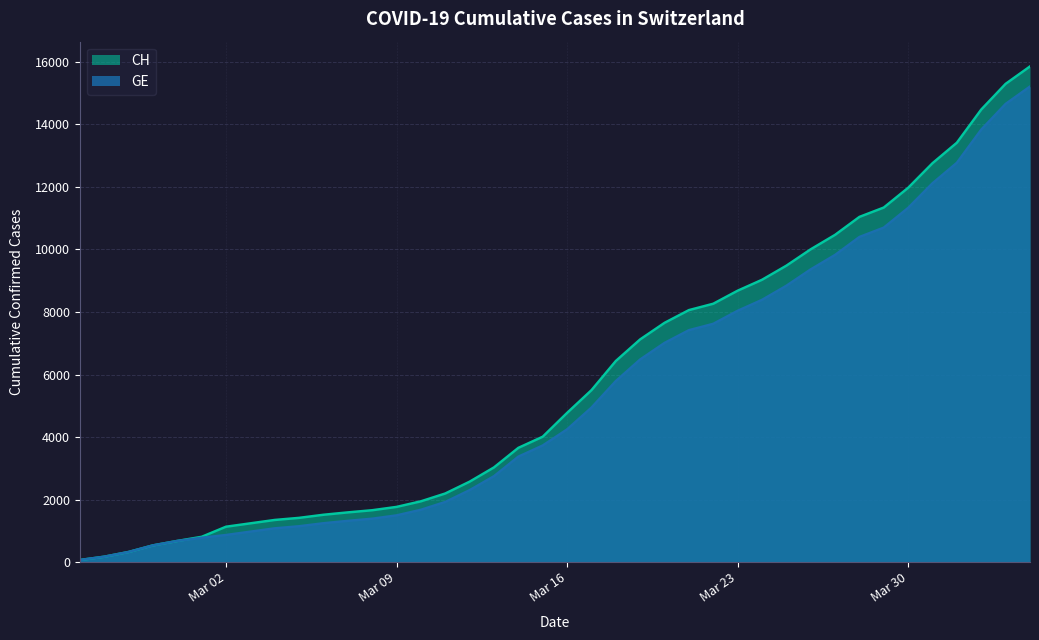

At which category is the sum across all series the highest?

2020-04-04